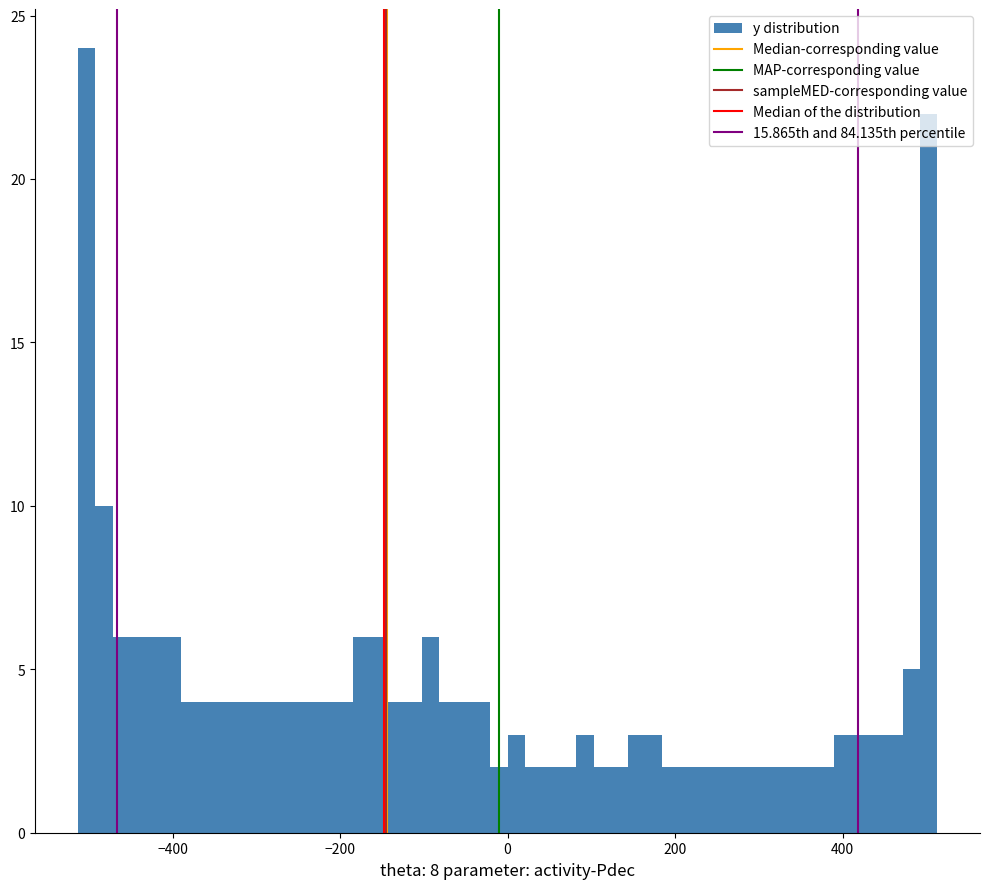

Around what value on the x-axis is the tallest bar? Give the approximate position of its centre, as read against the axis.

-500